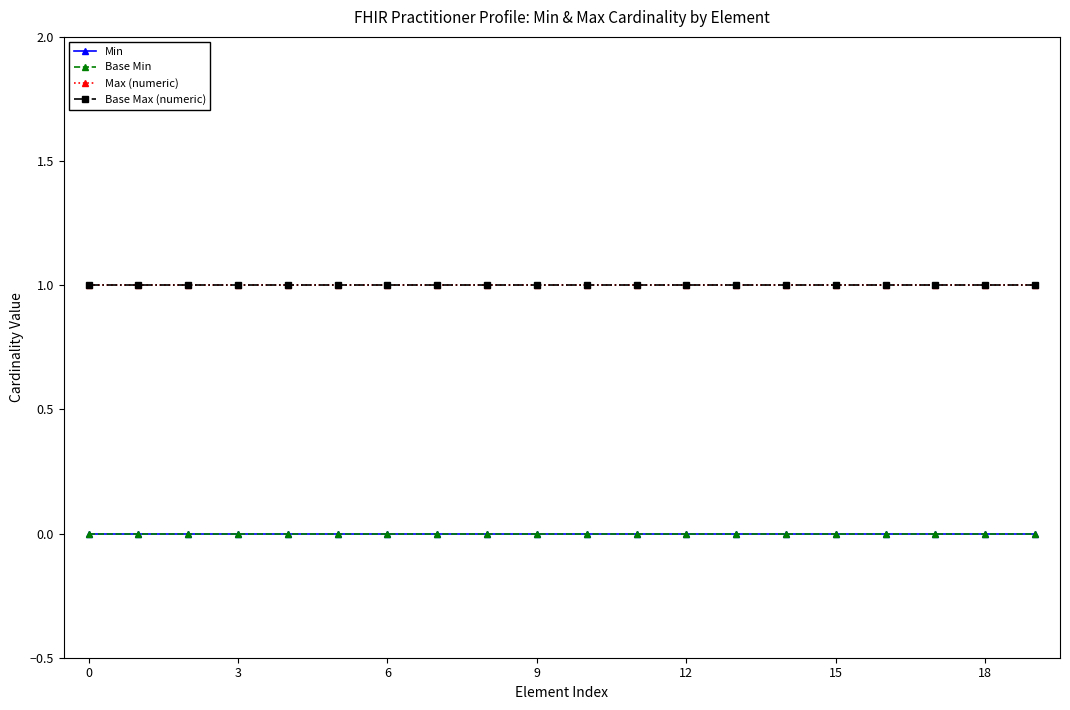

Does the chart have visible grid lines?

No